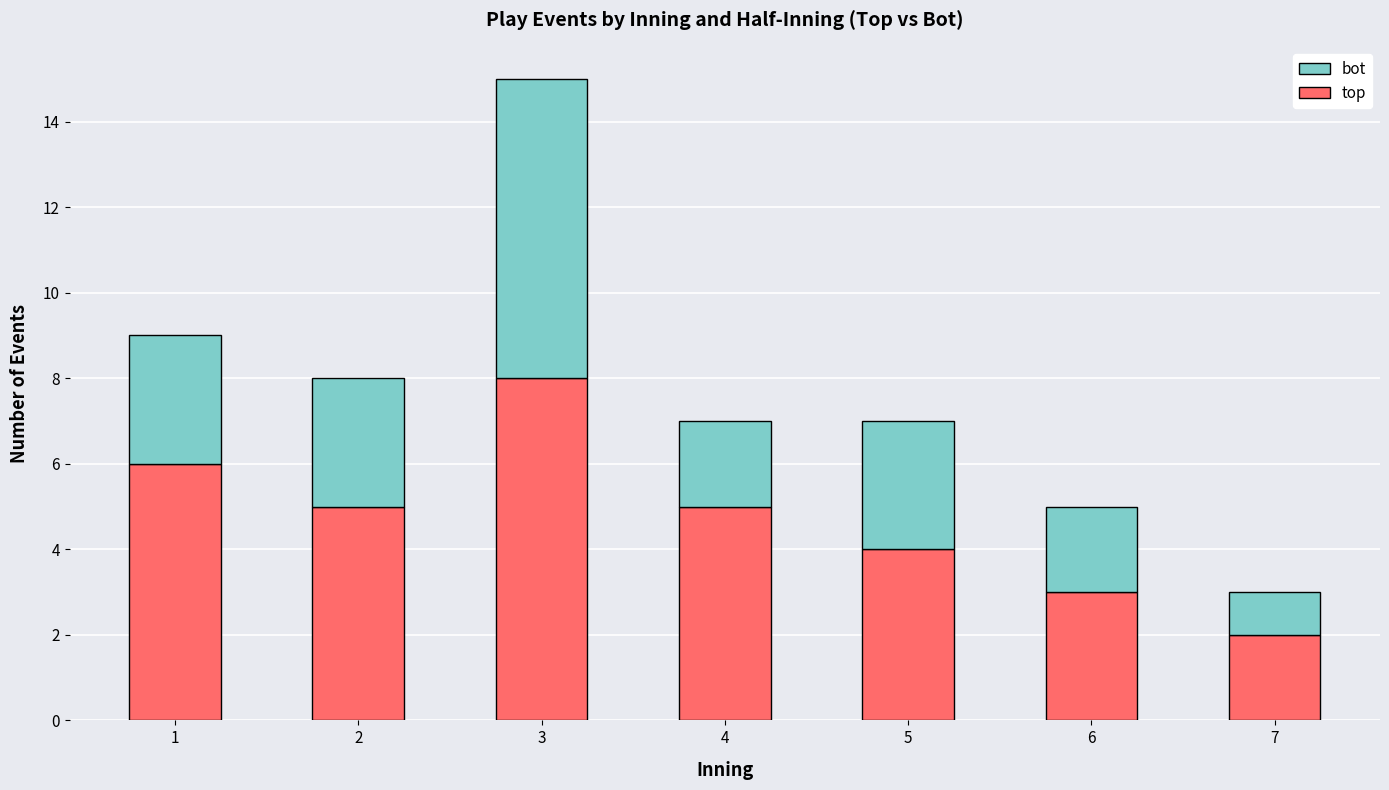

What is the average value of the top series?

5